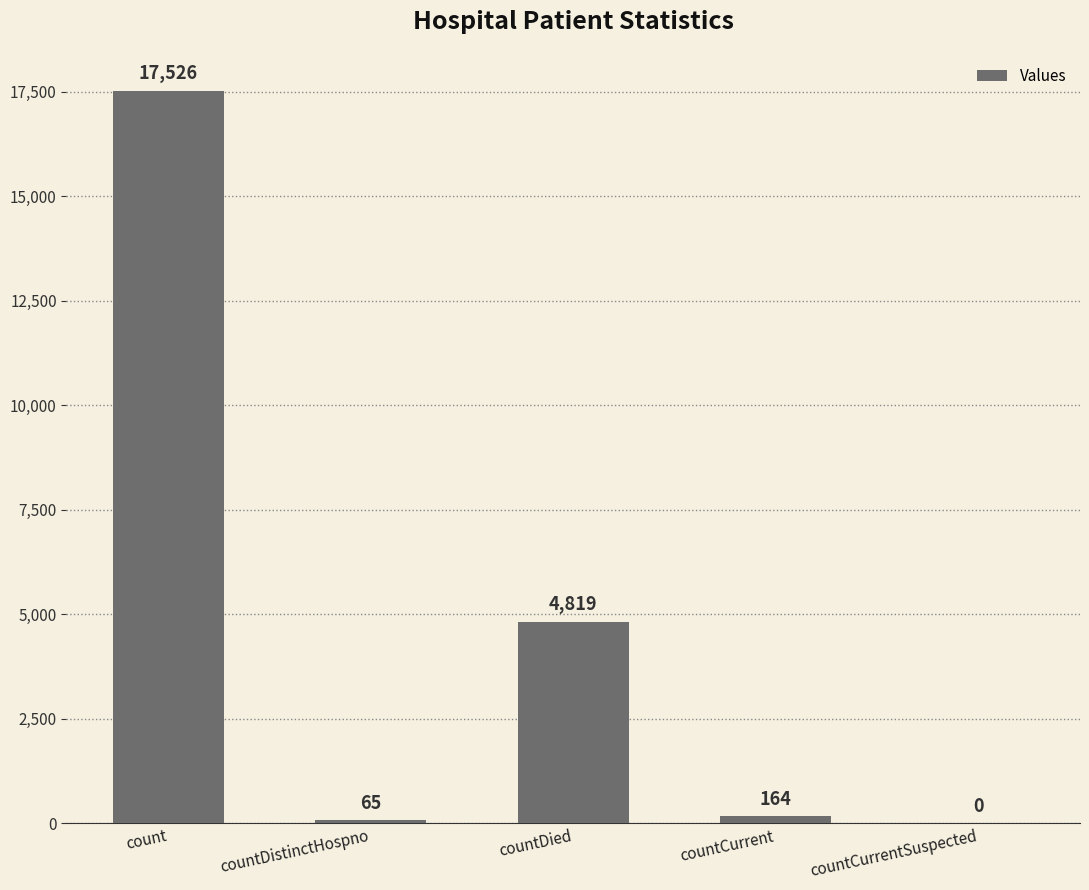

Where is the data nearest to the value 8763?

countDied